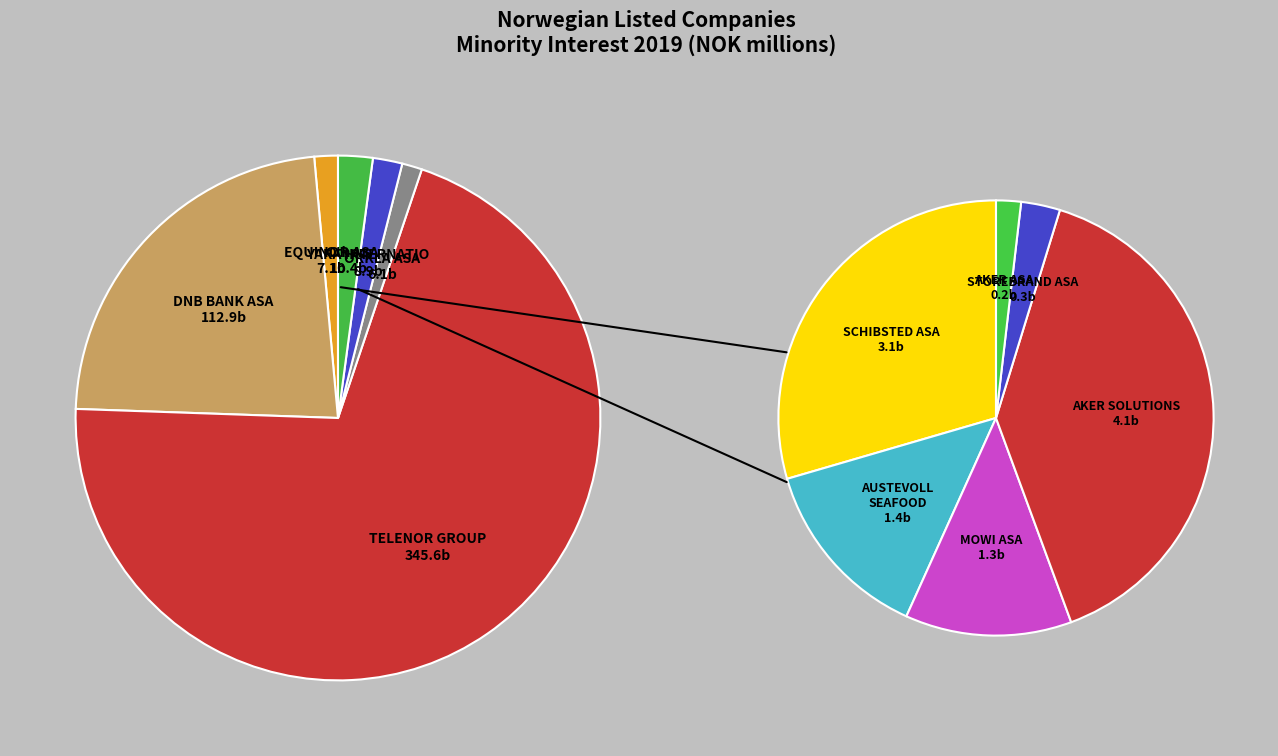

The GJENSIDIGE slice represents 0% of the pie. True or false?

True